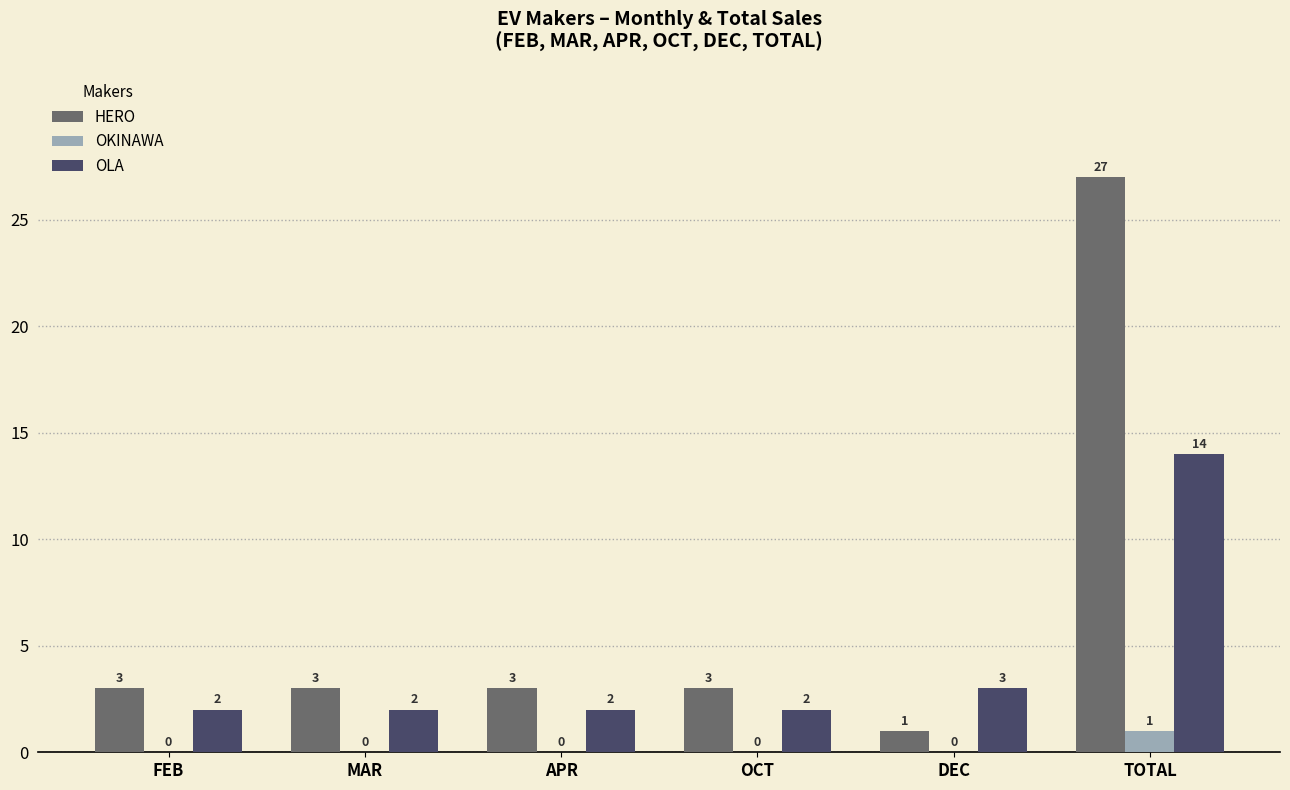

Reading right to left, extract all data points from this chart.

HERO: 27	1	3	3	3	3
OKINAWA: 1	0	0	0	0	0
OLA: 14	3	2	2	2	2